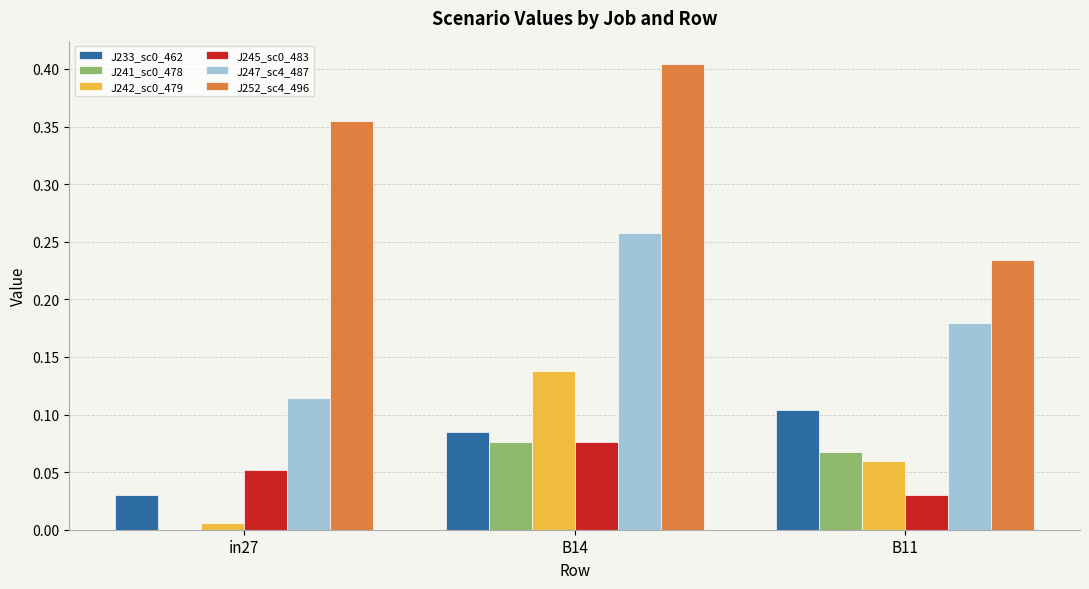

At which category is the sum across all series the highest?

B14